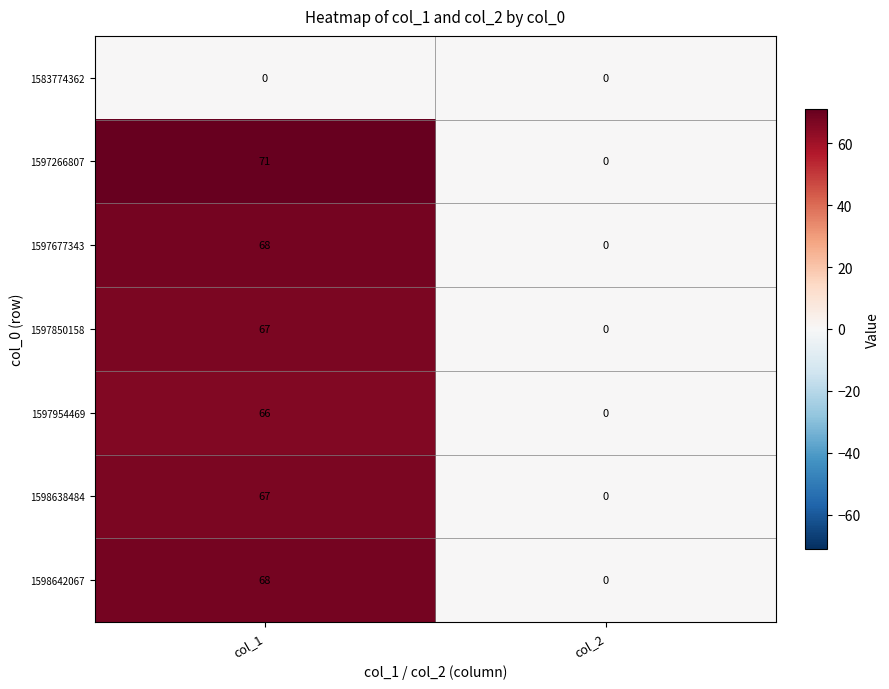

Reading left to right, list all the values displayed in this chart.

1583774362: col_1=0	col_2=0
1597266807: col_1=71	col_2=0
1597677343: col_1=68	col_2=0
1597850158: col_1=67	col_2=0
1597954469: col_1=66	col_2=0
1598638484: col_1=67	col_2=0
1598642067: col_1=68	col_2=0